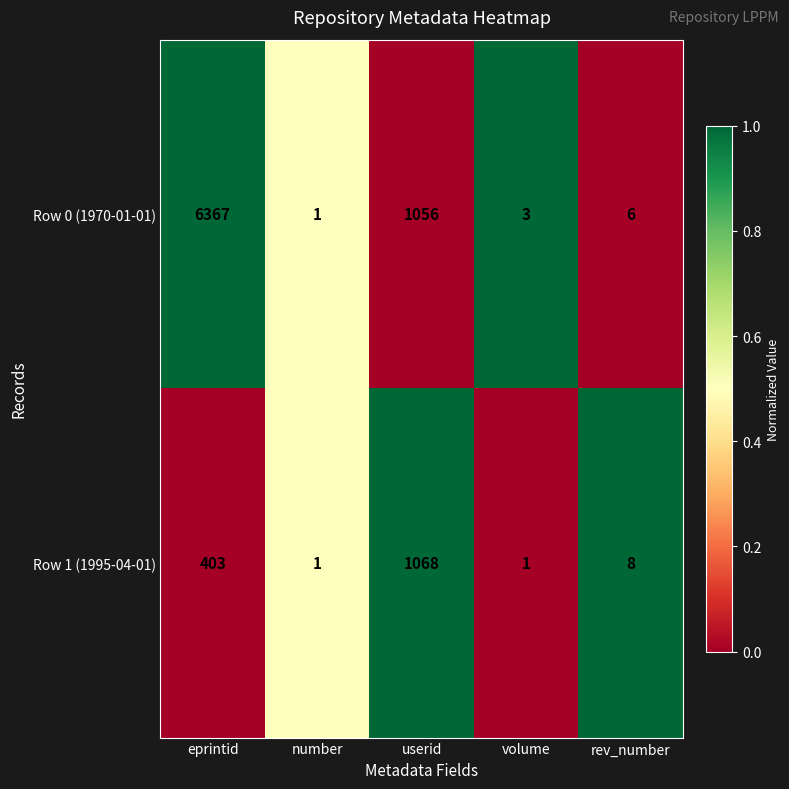

Where is Row 0 (1970-01-01) nearest to the value 3184?

userid